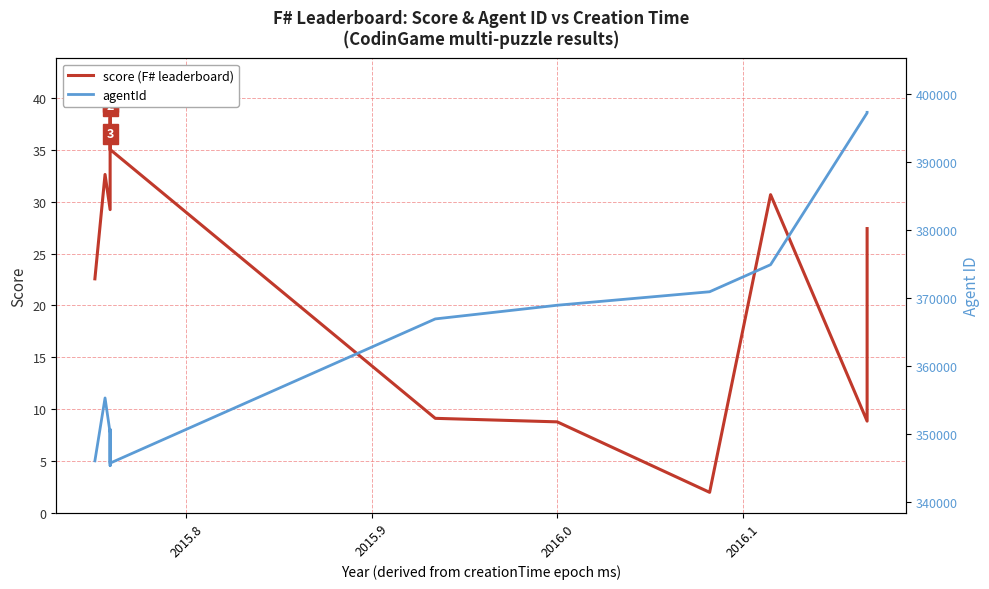

What is the sum of all agentId values?

4369343.0